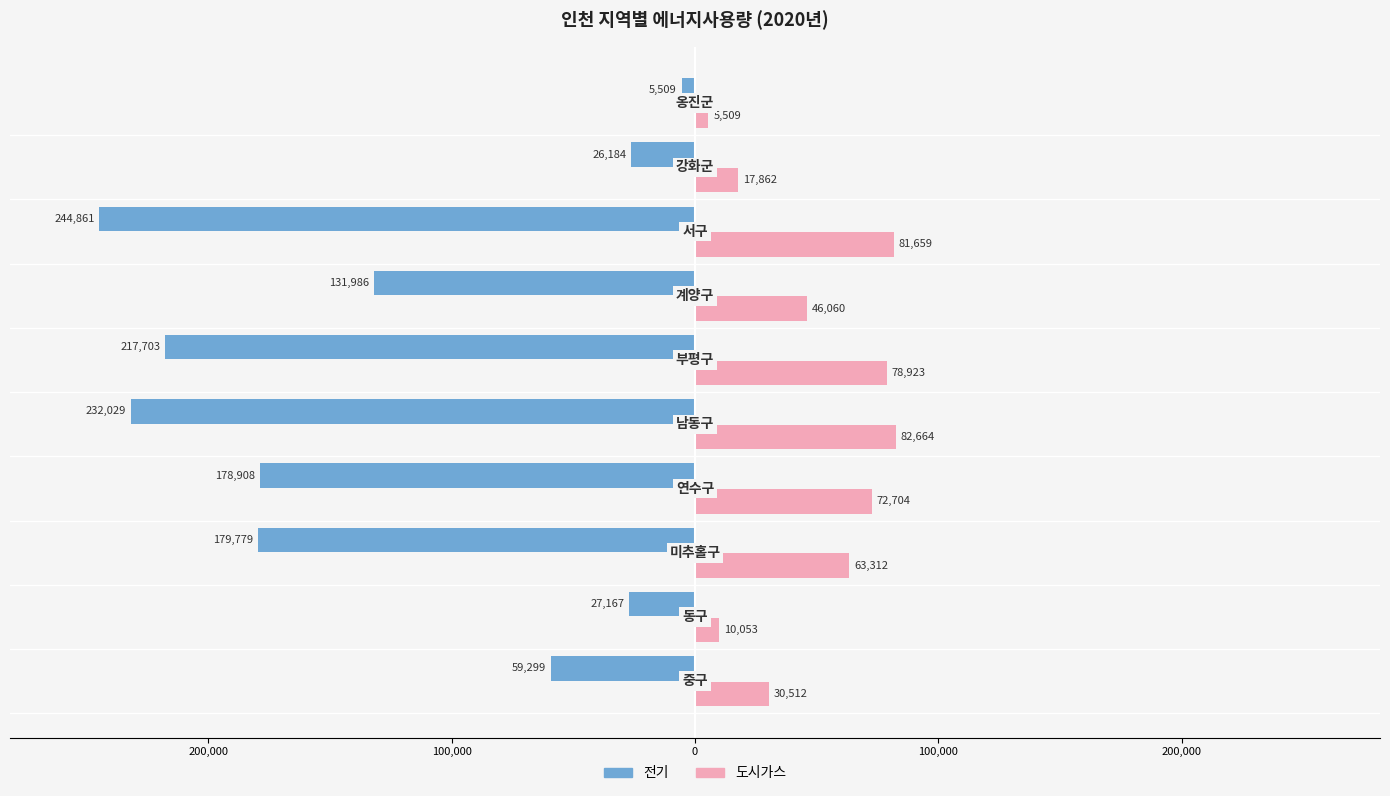

What is the maximum value for 도시가스?

82664